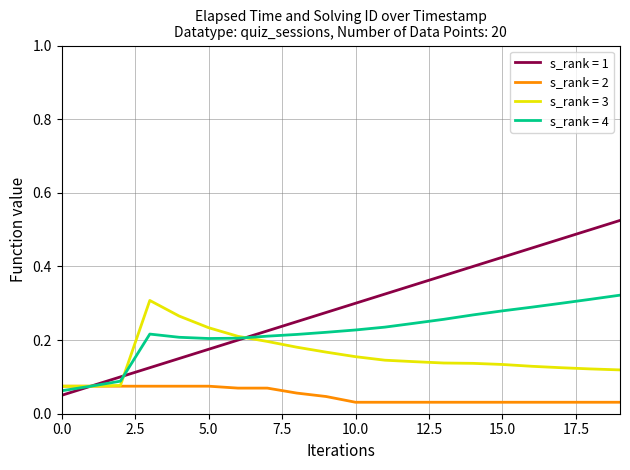

Which series has the largest range (max minus min)?

s_rank = 1